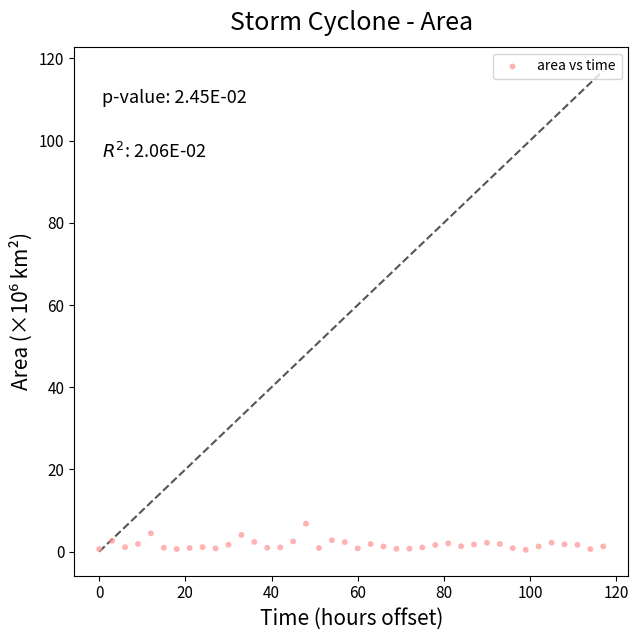

What is the range of Y values (max minus min)?

6.4